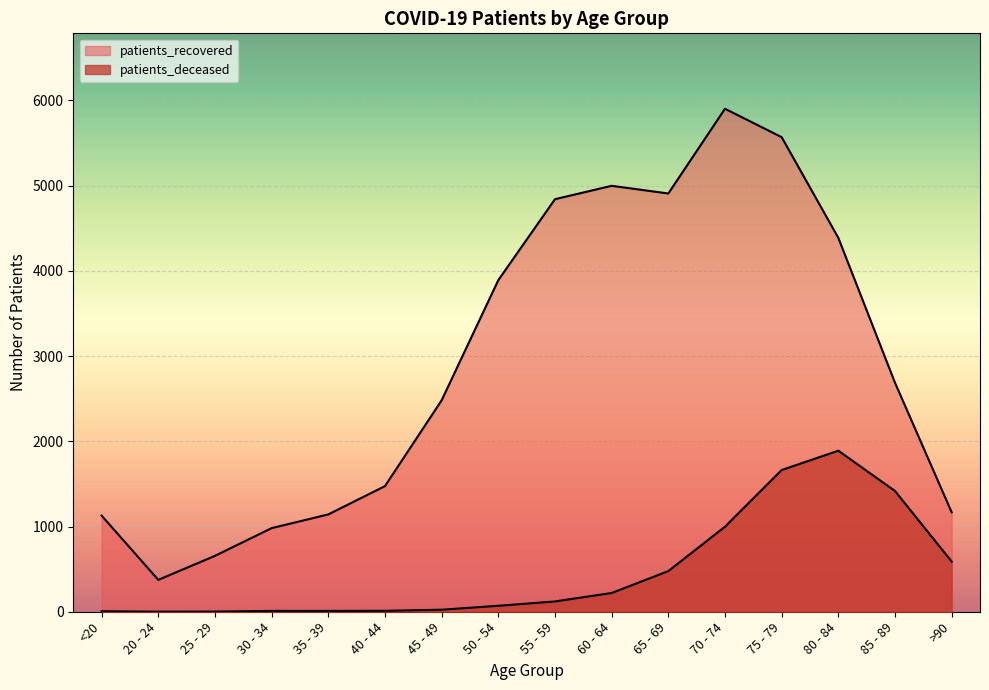

How many data points in patients_recovered are less than 2687?

8